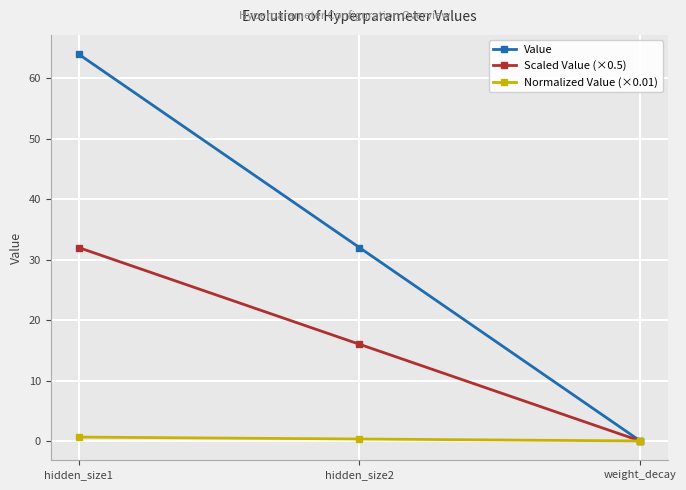

How many lines are shown in the chart?

3